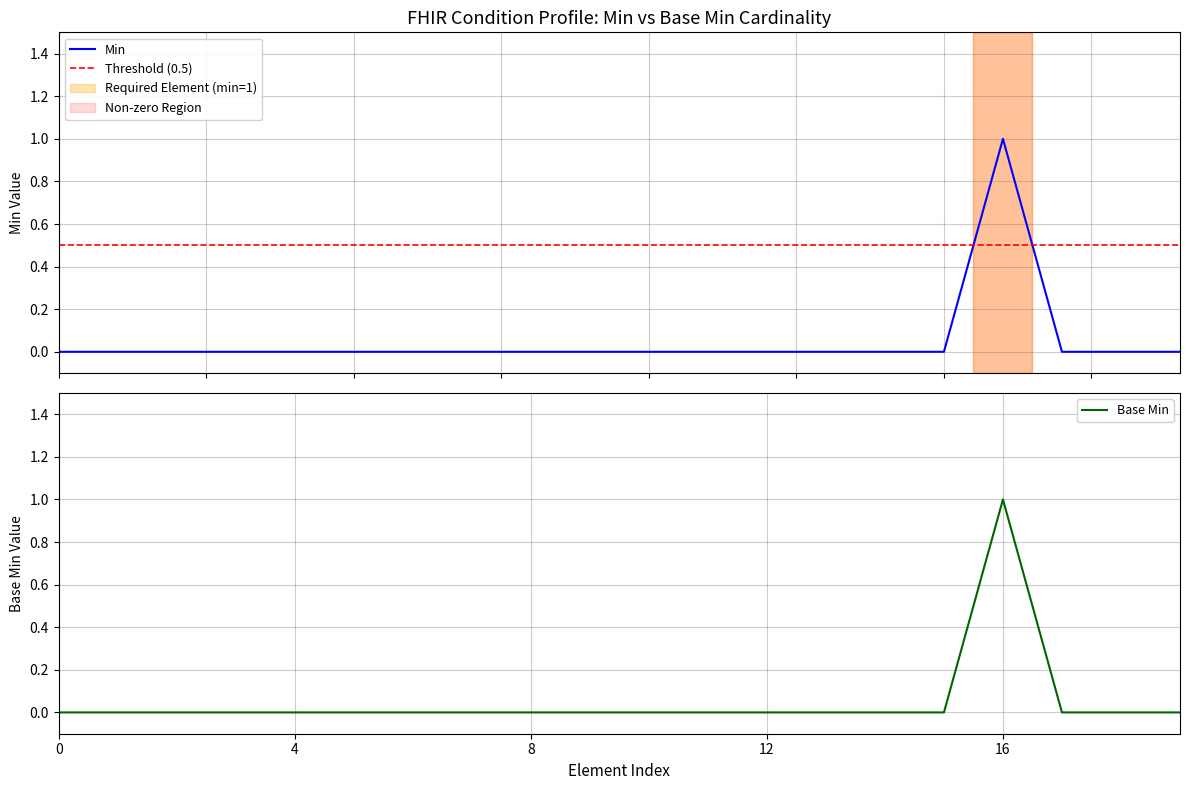

Is it true that Base Min equals 0 at 8?

True